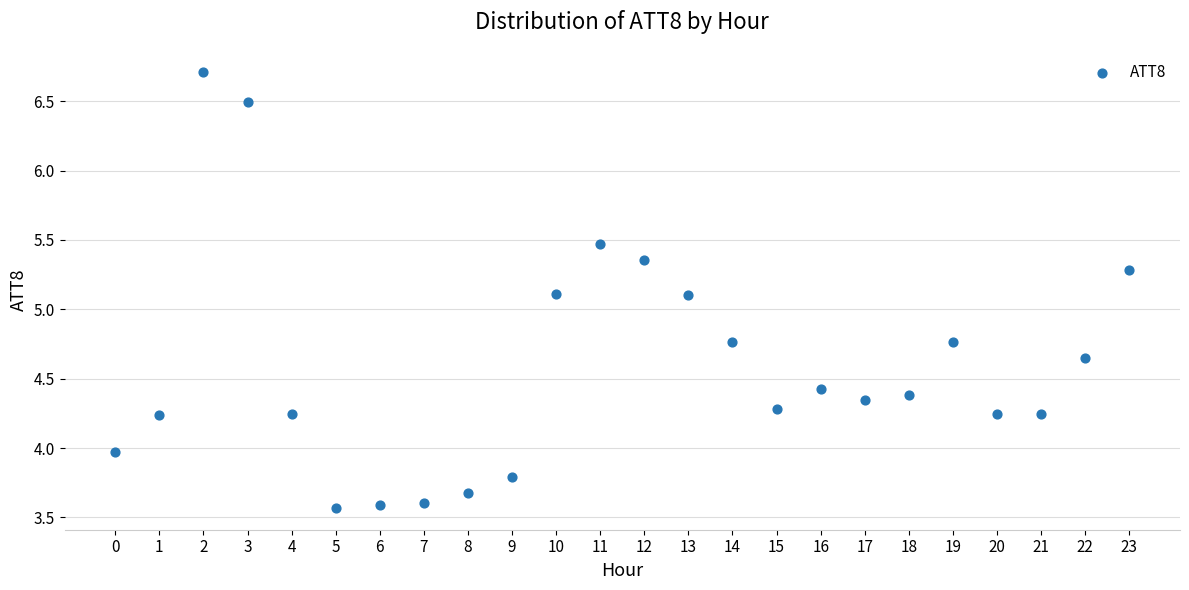

What is the range of Y values (max minus min)?

3.1